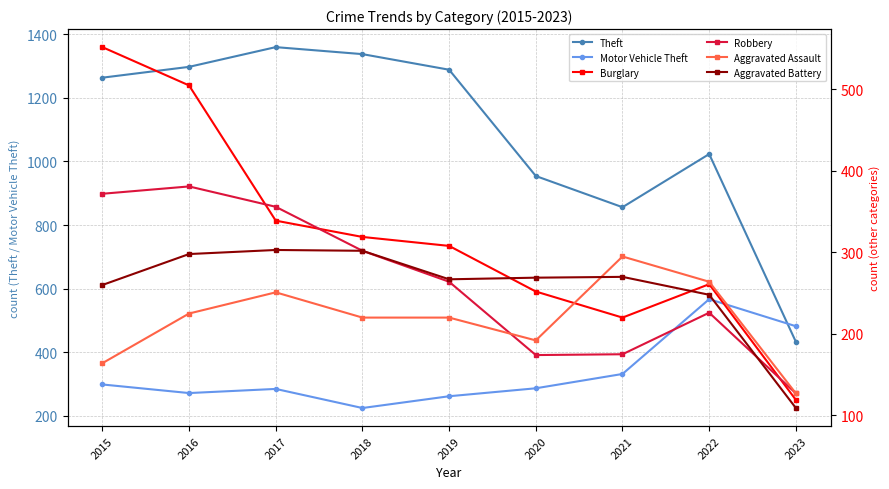

Does the chart have visible grid lines?

Yes